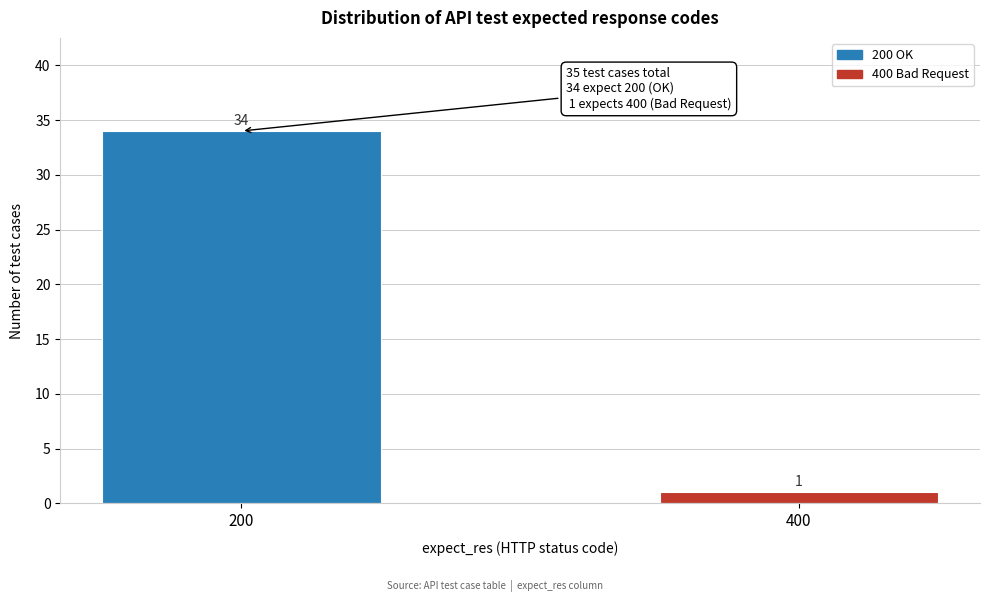

Reading left to right, what are all the values shown in this chart?

34	1